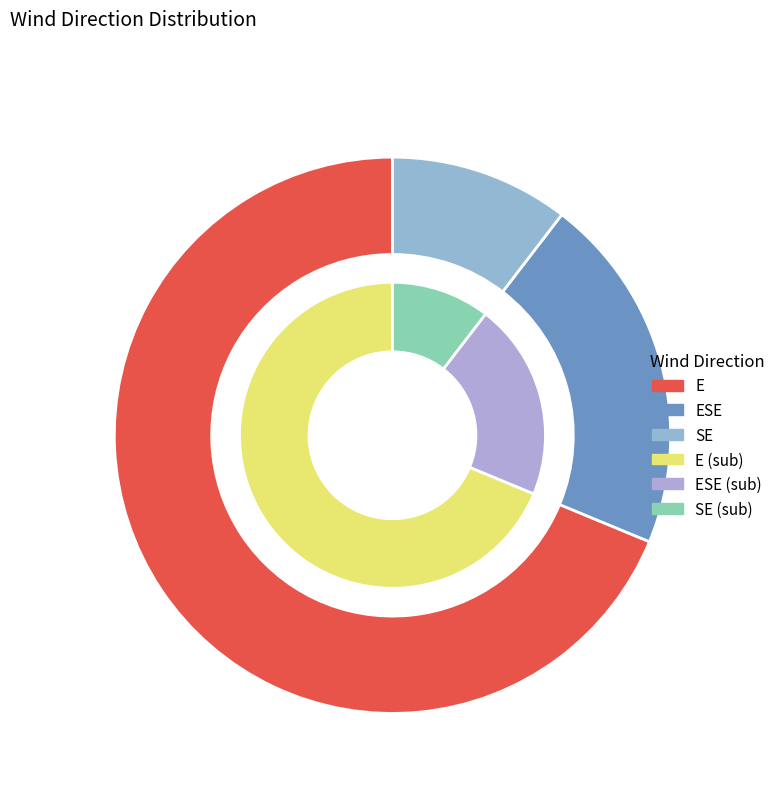

Which category has the biggest portion of the pie?

E